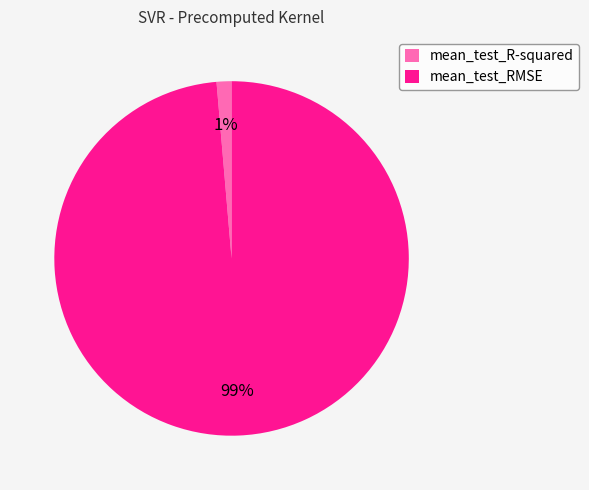

To the nearest percent, what is the average slice percentage?

50%